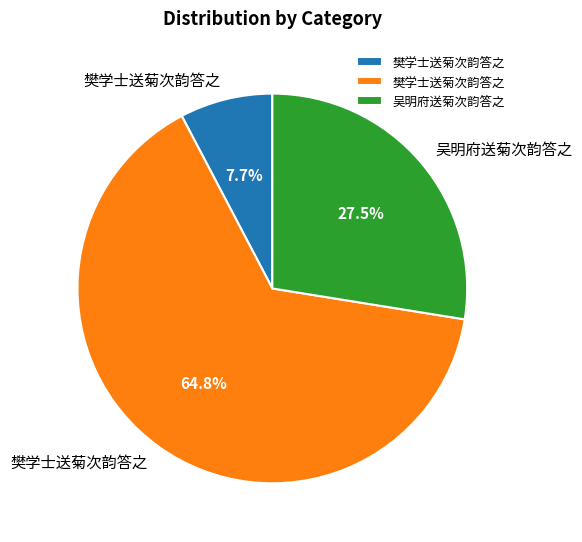

Is there any slice that represents more than half of the pie?

Yes